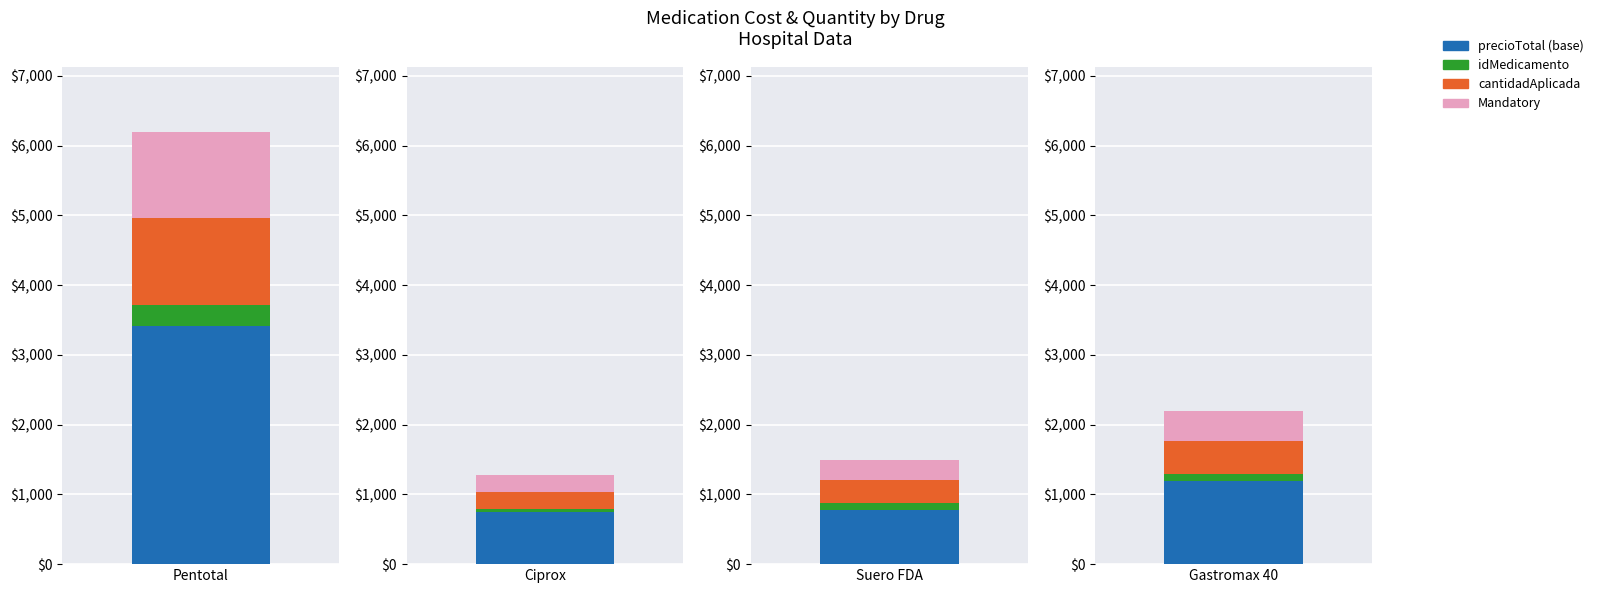

How many categories are shown in the chart?

4